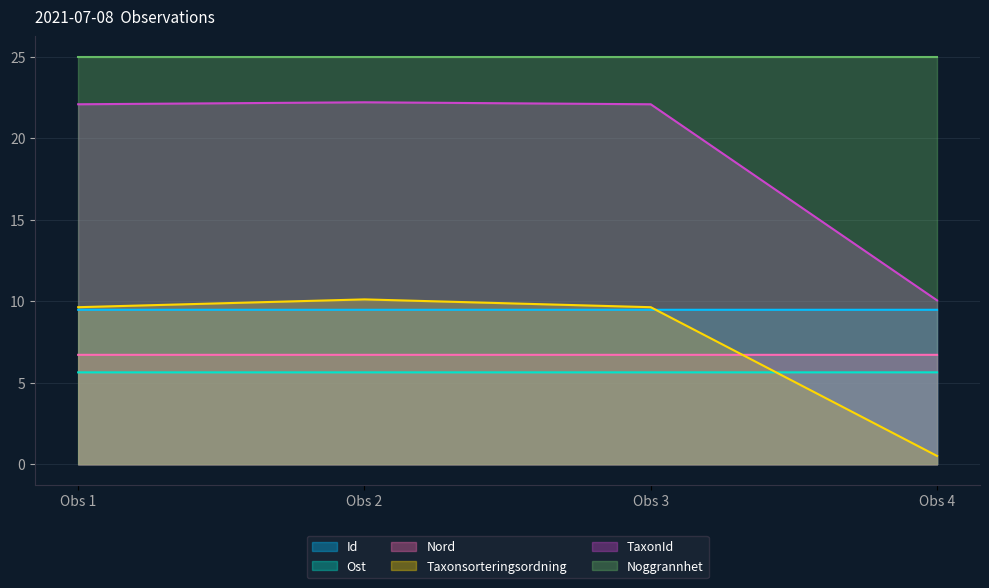

What is the minimum value shown in the chart?

0.5